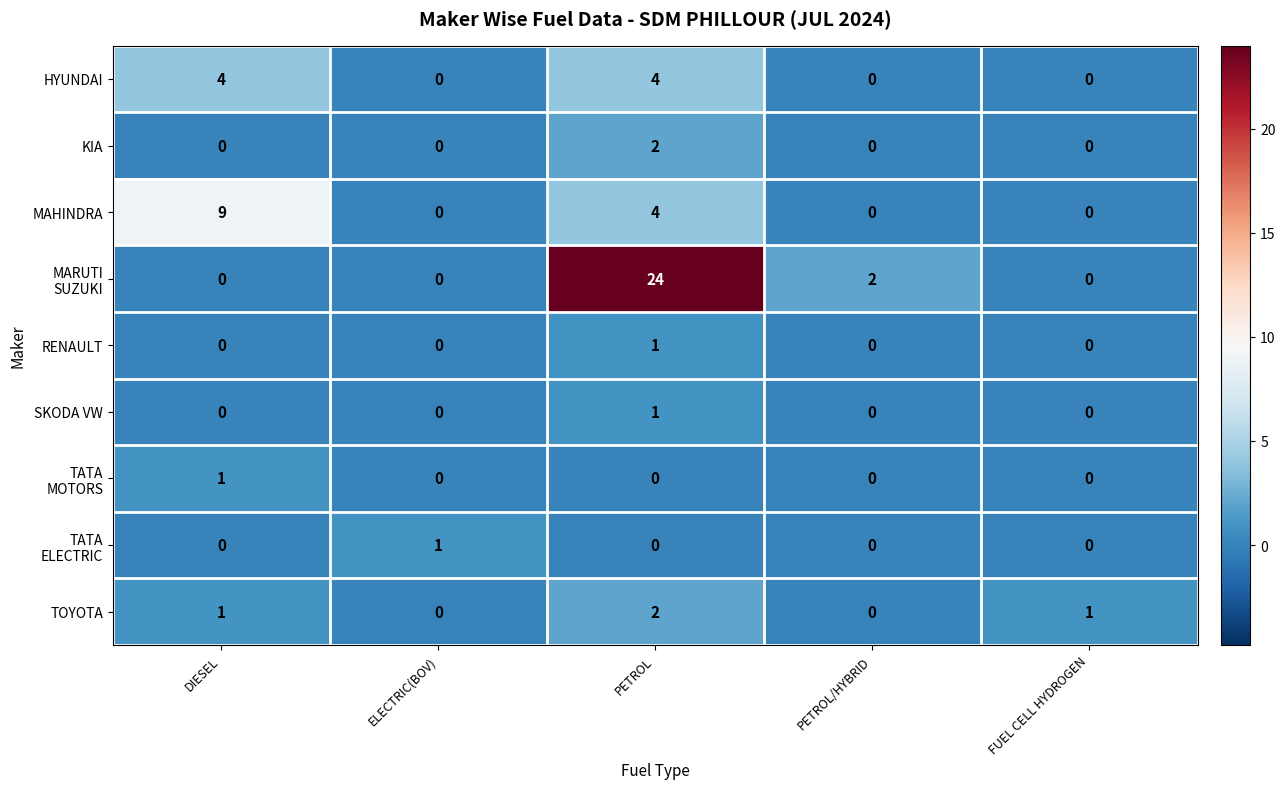

At which category is the sum across all series the highest?

PETROL